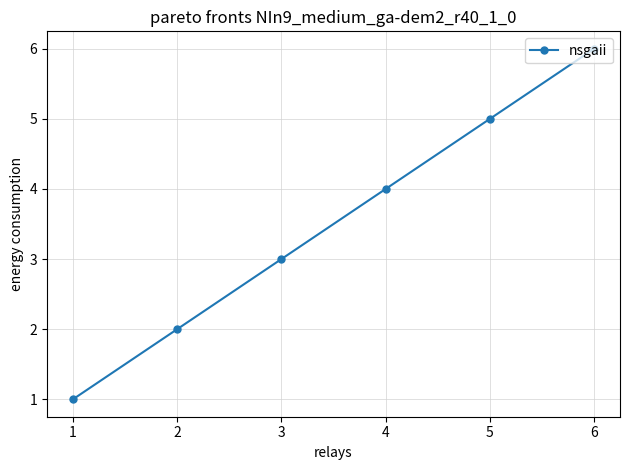

What is the ratio of the value at 4 to the value at 5?

0.8